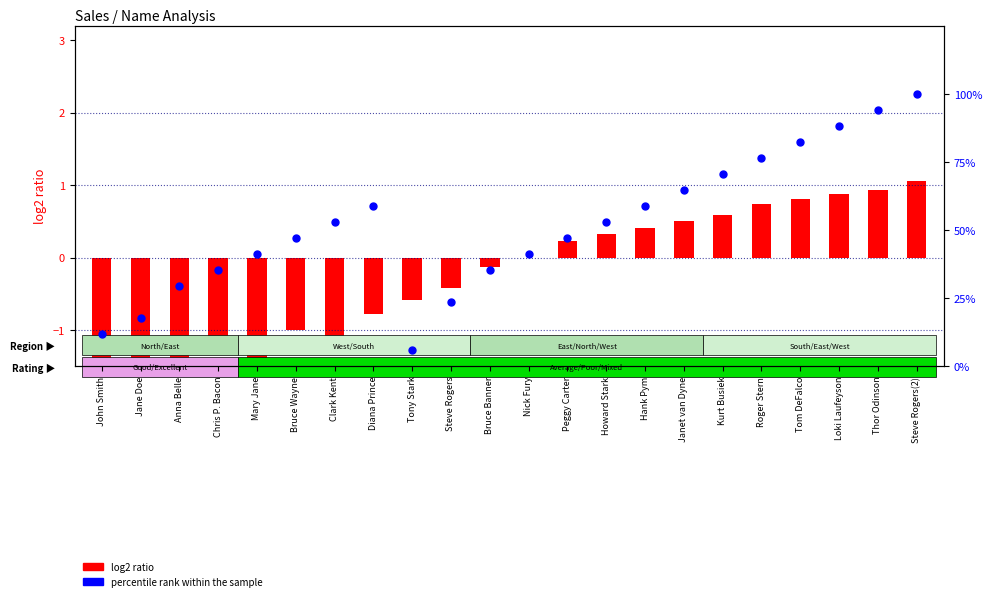

At which category is the sum across all series the highest?

Steve Rogers(2)